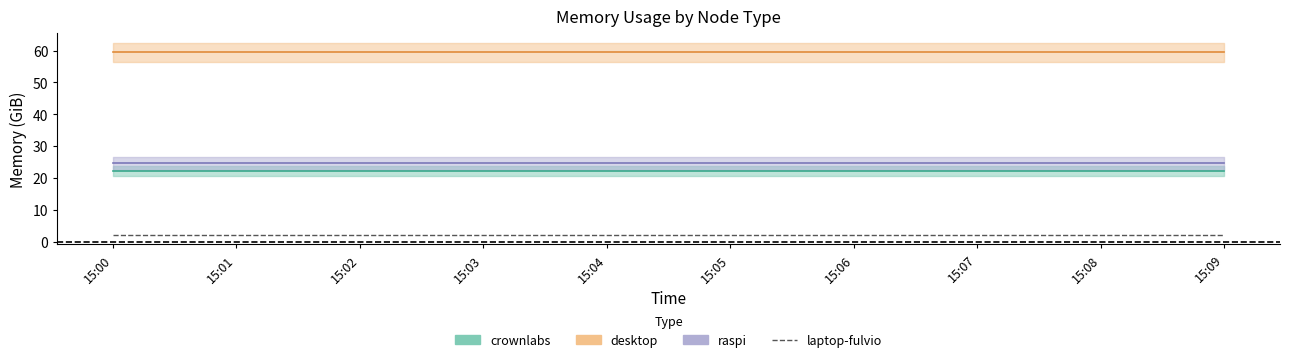

What is the greatest value displayed?

59.4